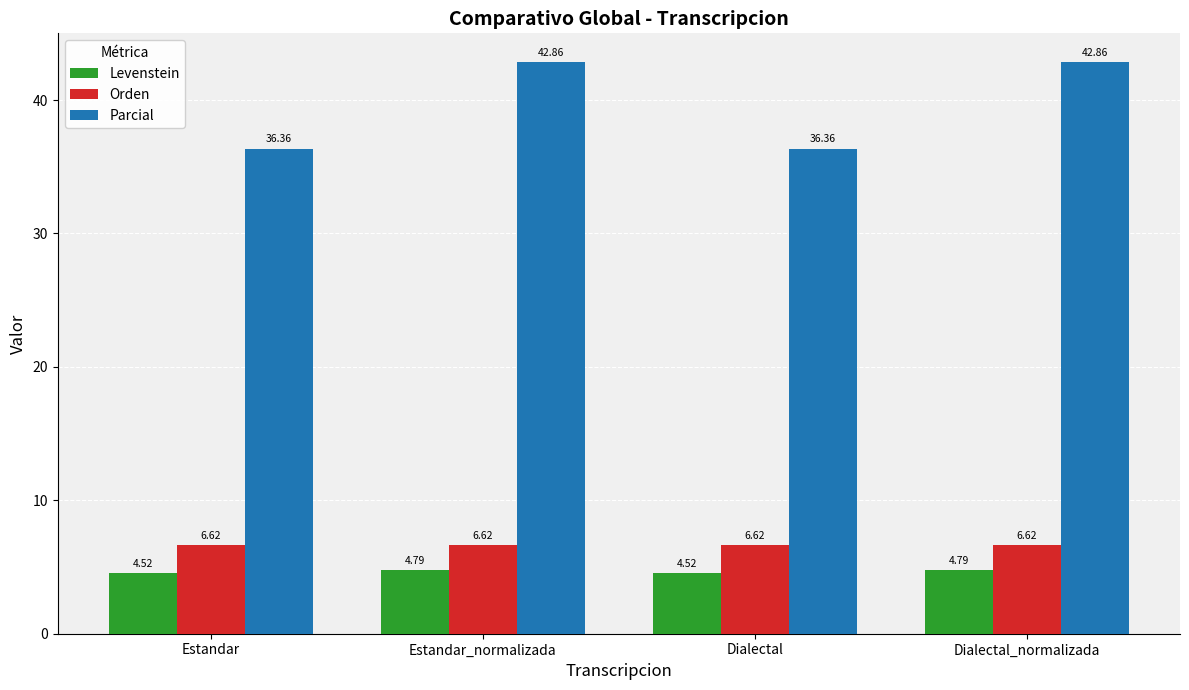

Is it true that Orden equals 6.6 at Estandar_normalizada?

True